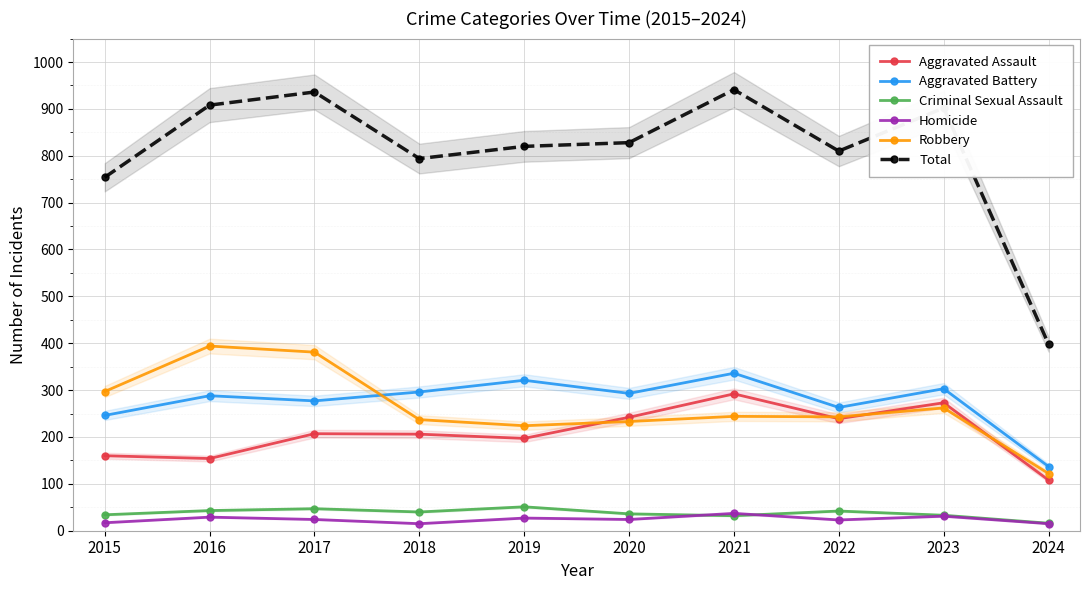

The Aggravated Assault series shows 433 at 2020. True or false?

False